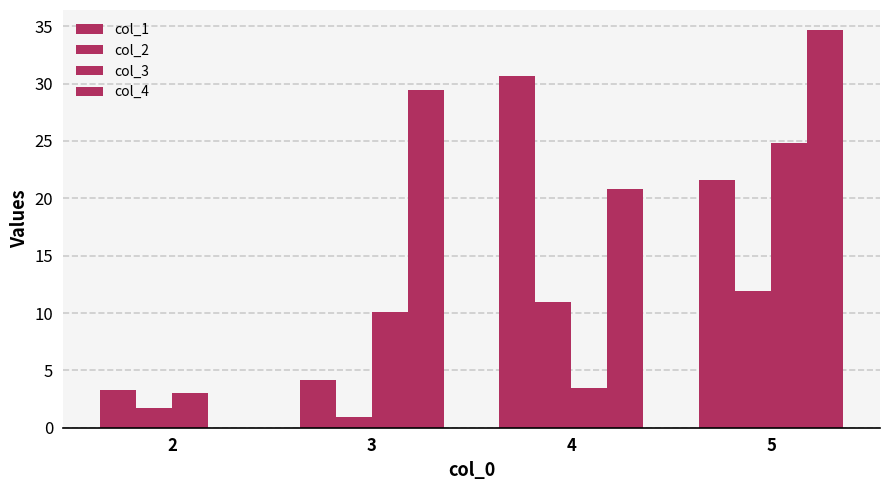

Reading right to left, list all the values displayed in this chart.

col_1: 5=21.6	4=30.6	3=4.1	2=3.2
col_2: 5=12.0	4=10.9	3=0.9	2=1.8
col_3: 5=24.8	4=3.5	3=10.1	2=3.0
col_4: 5=34.7	4=20.8	3=29.4	2=0.0